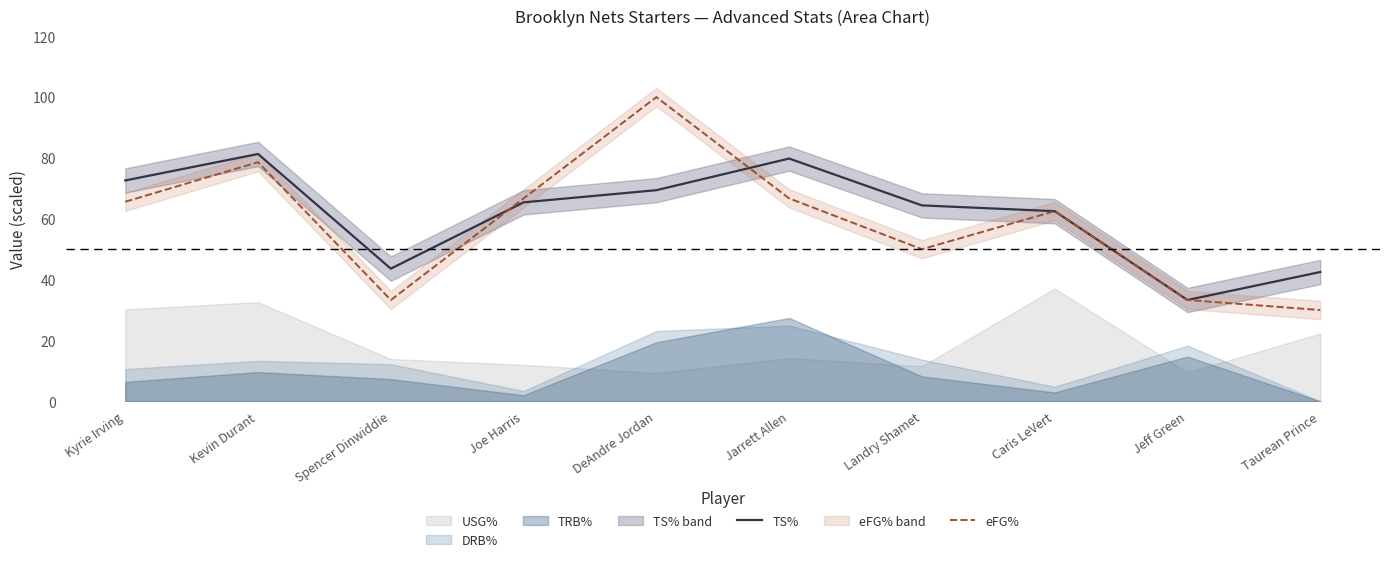

Reading left to right, what are all the values shown in this chart?

TS%: 72.6	81.3	43.6	65.4	69.4	79.8	64.4	62.5	33.3	42.5
eFG%: 65.6	78.6	33.3	66.7	100.0	66.7	50.0	62.5	33.3	30.0